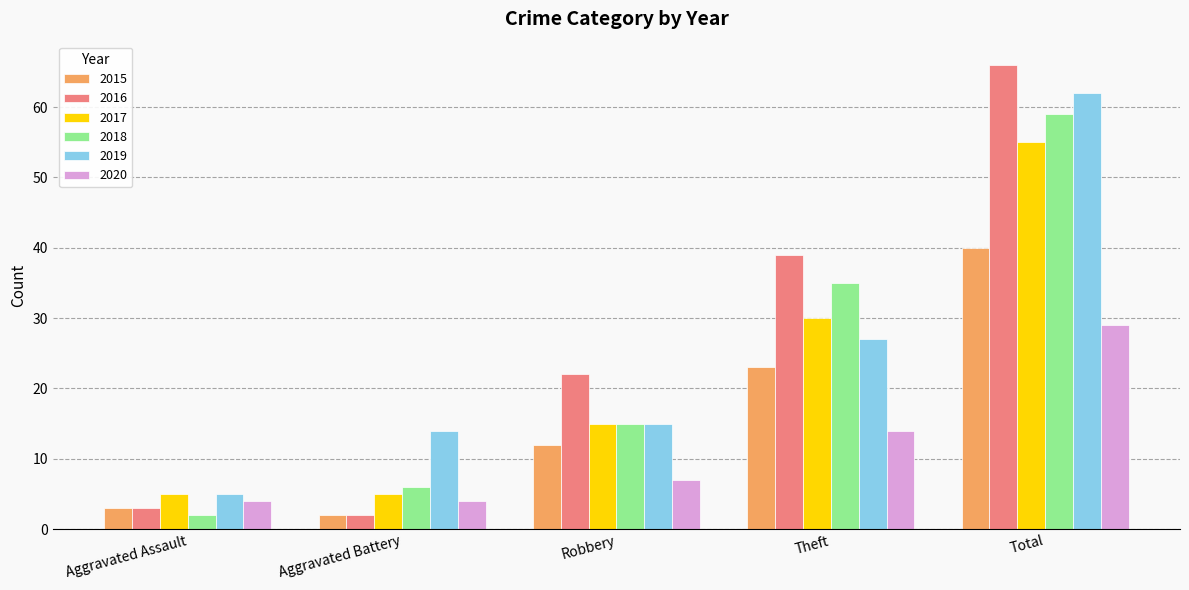

What is the label of the 4th bar from the right?

Aggravated Battery